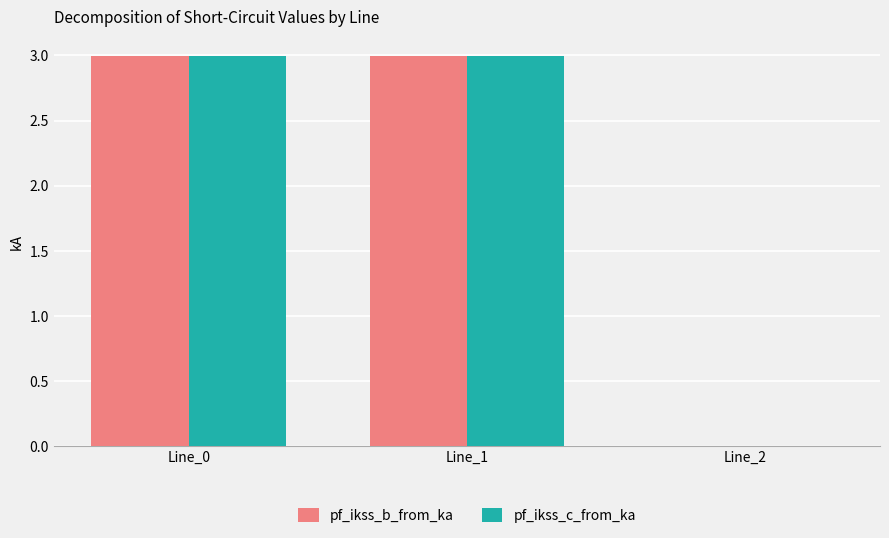

Where is pf_ikss_b_from_ka nearest to the value 1?

Line_2